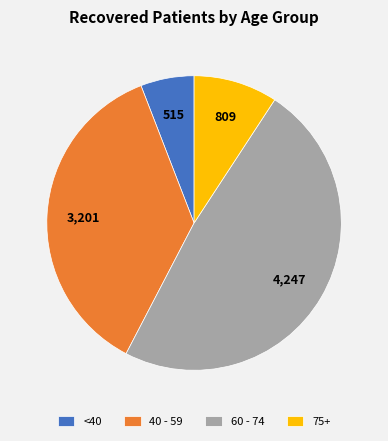

Do 60 - 74 and <40 together represent more than half of the pie?

Yes